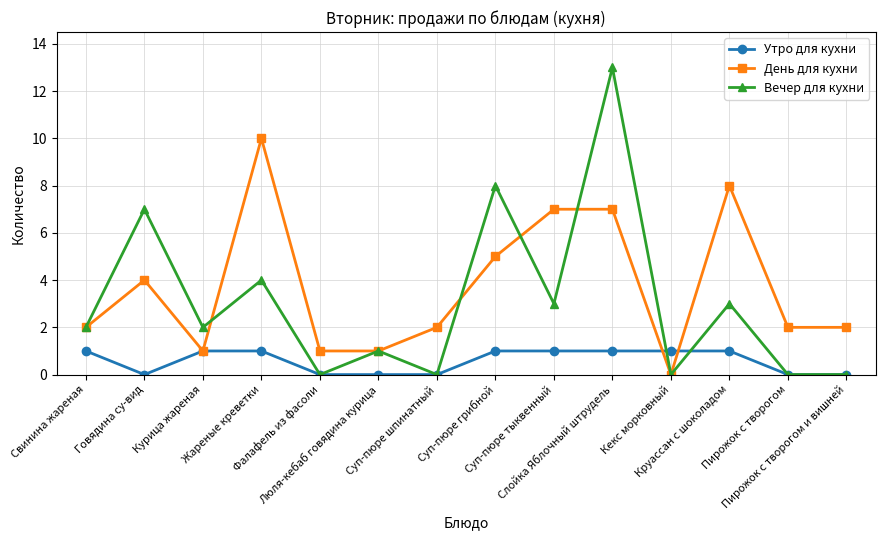

Rank the series at Жареные креветки from lowest to highest value.

Утро для кухни, Вечер для кухни, День для кухни